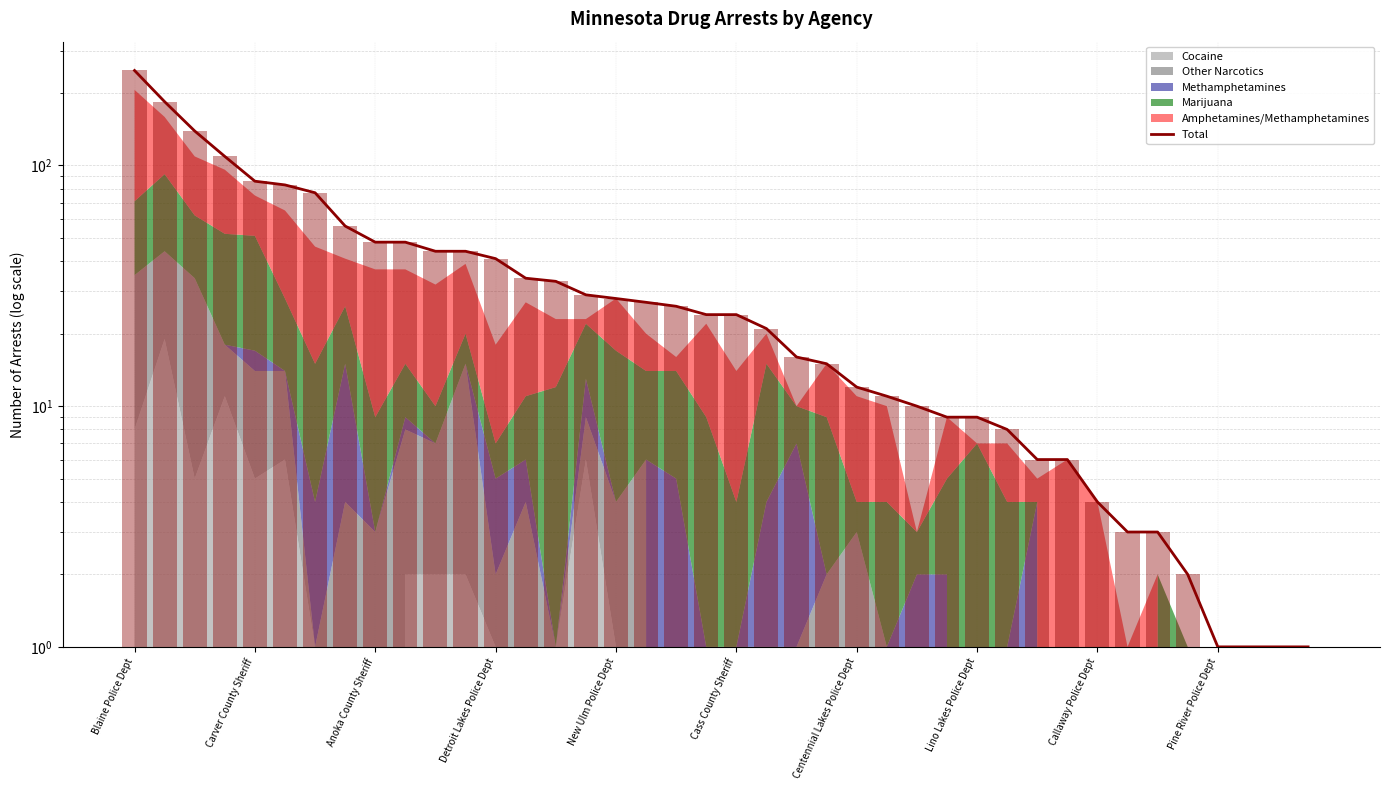

The chart shows a value of 3 at Callaway Police Dept. True or false?

False